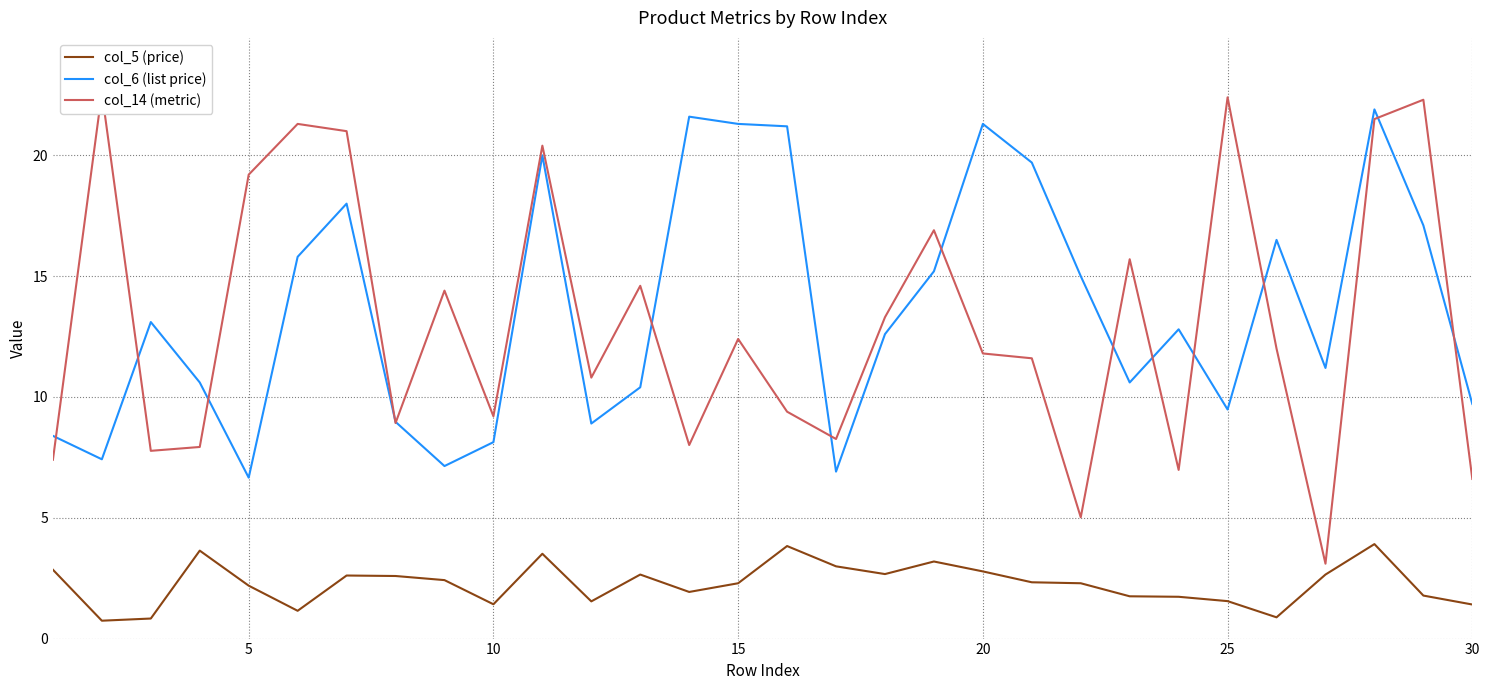

What is the smallest value displayed?

0.7